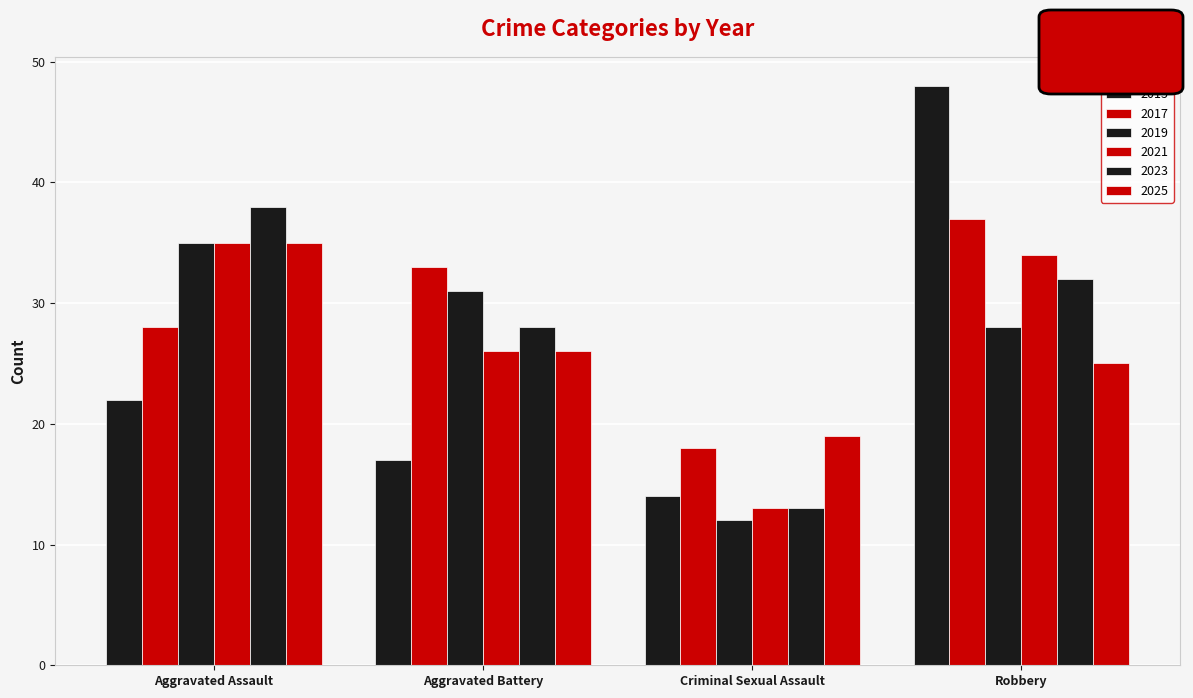

How many bars are there in each group?

6